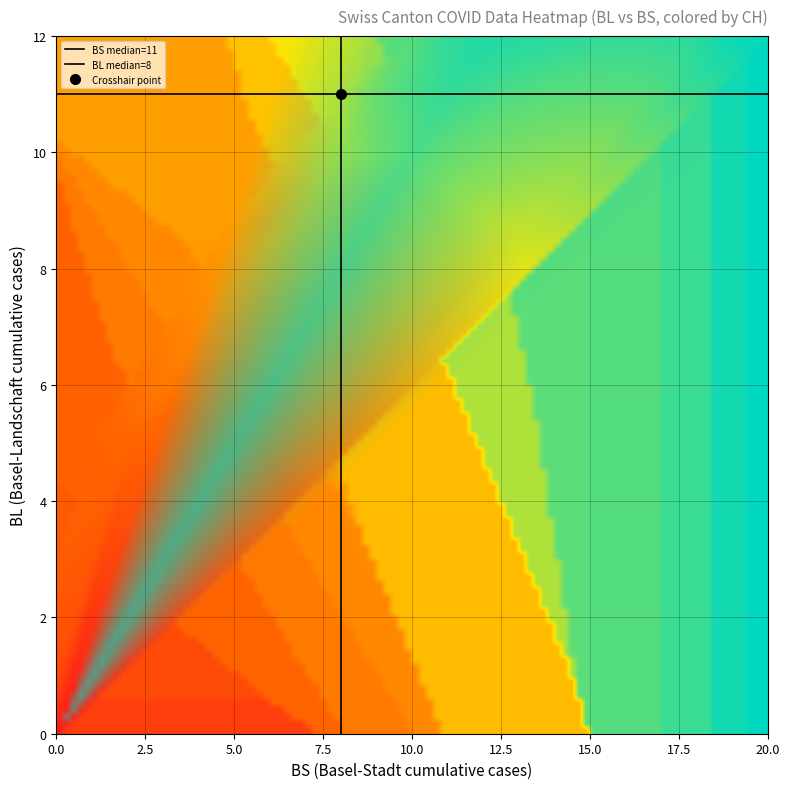

How many values in the 0 series are below 8?

19